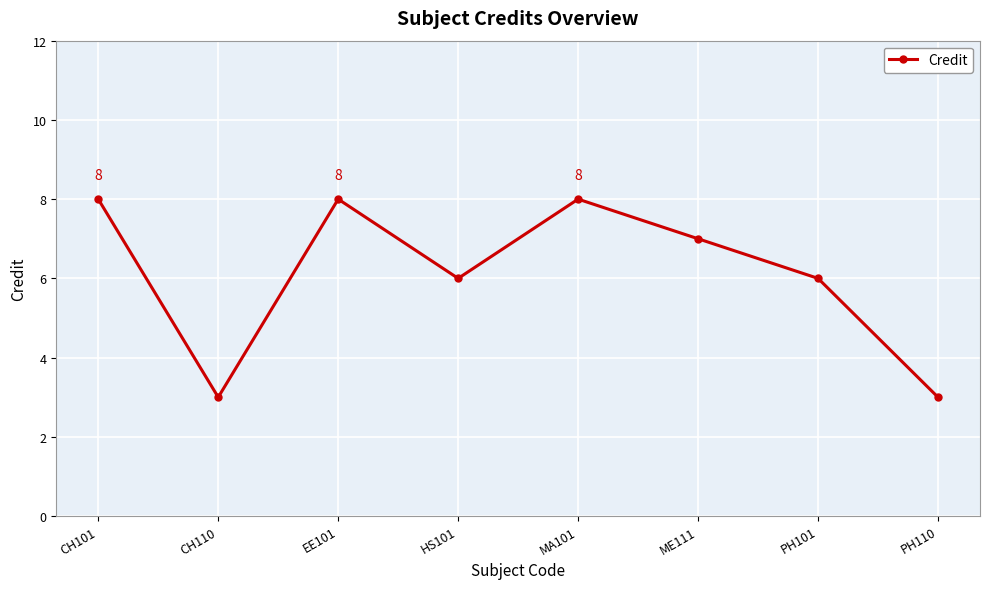

At which category does the data reach its first local valley?

CH110